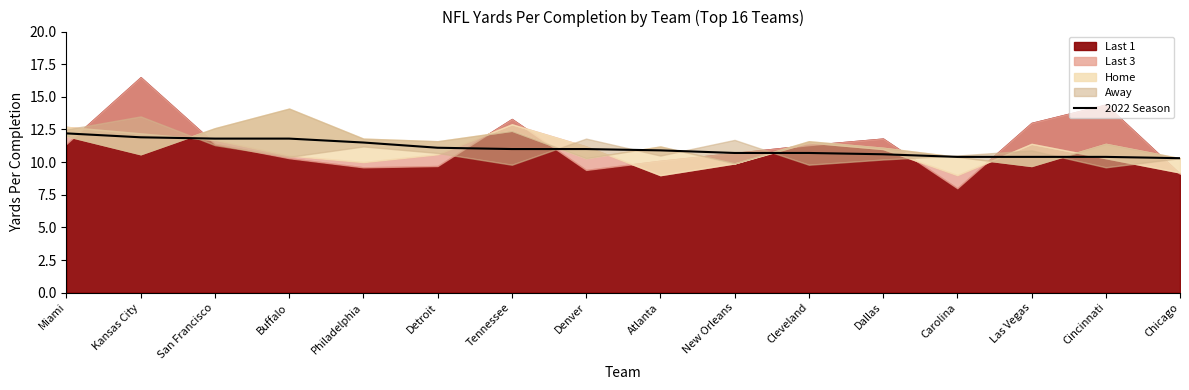

How many lines are shown in the chart?

1